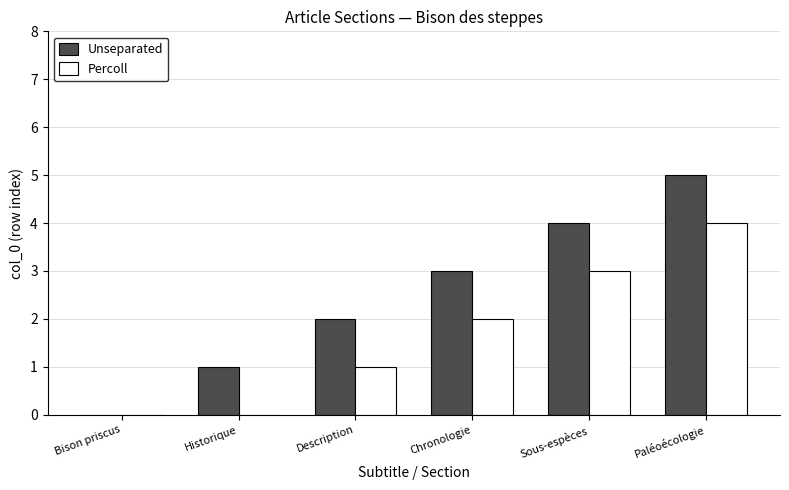

What is the highest value of the Percoll series?

4